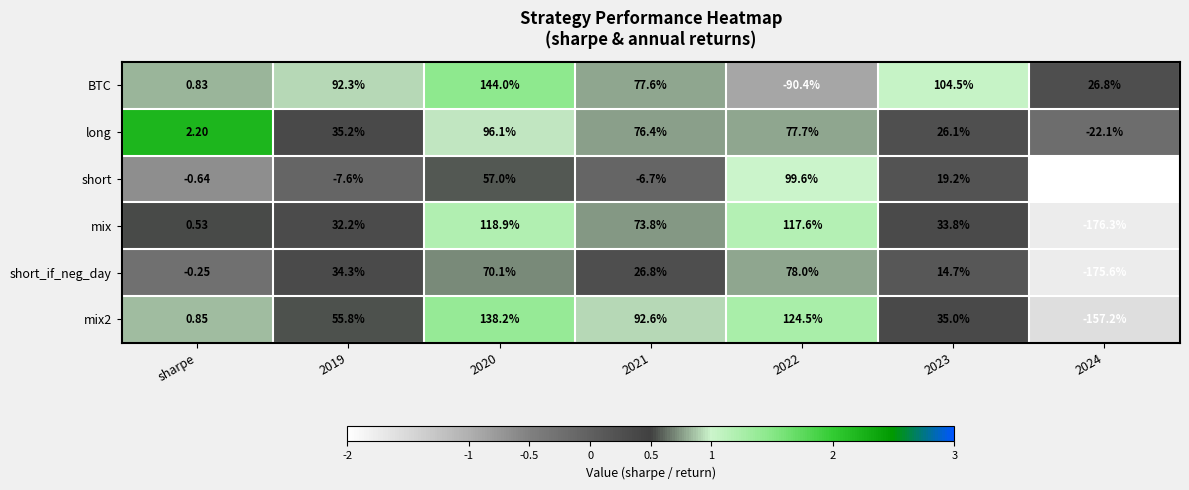

Which series has the widest spread of values?

short